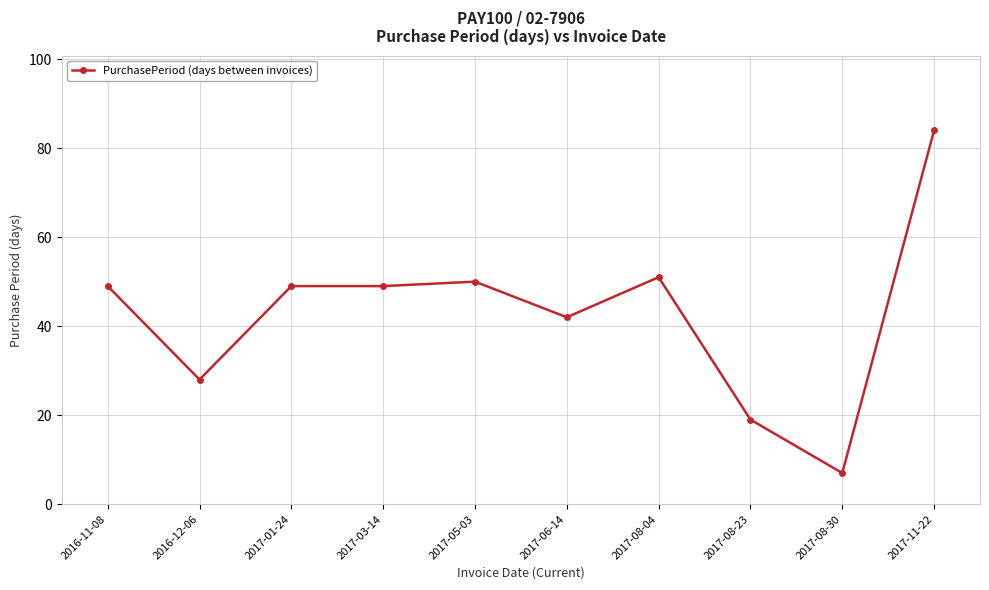

What is the label of the 7th point from the right?

2017-03-14